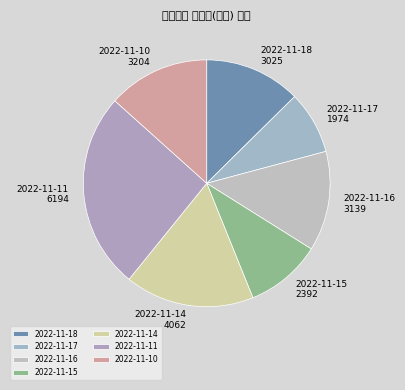

Do 2022-11-14 and 2022-11-18 together represent more than half of the pie?

No